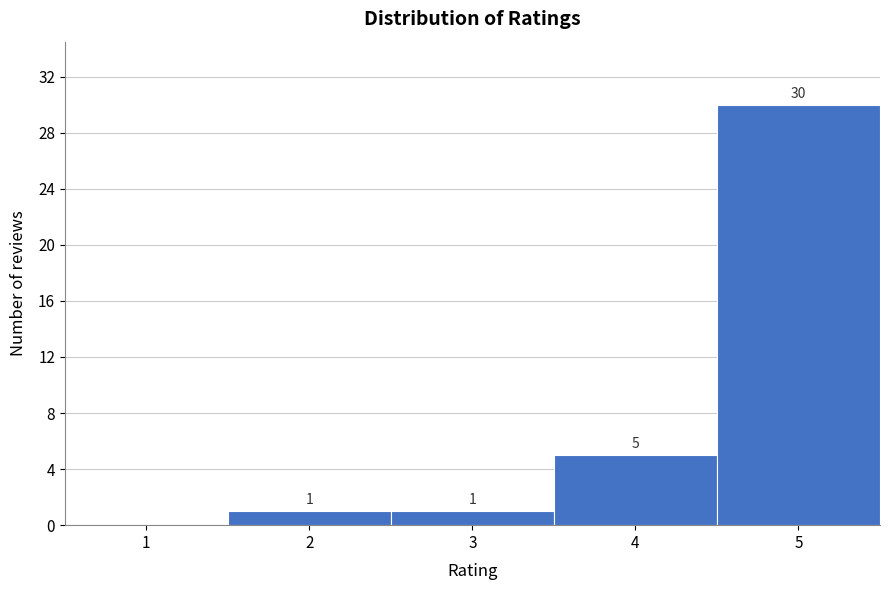

Reading left to right, extract all data points from this chart.

1=0	2=1	3=1	4=5	5=30